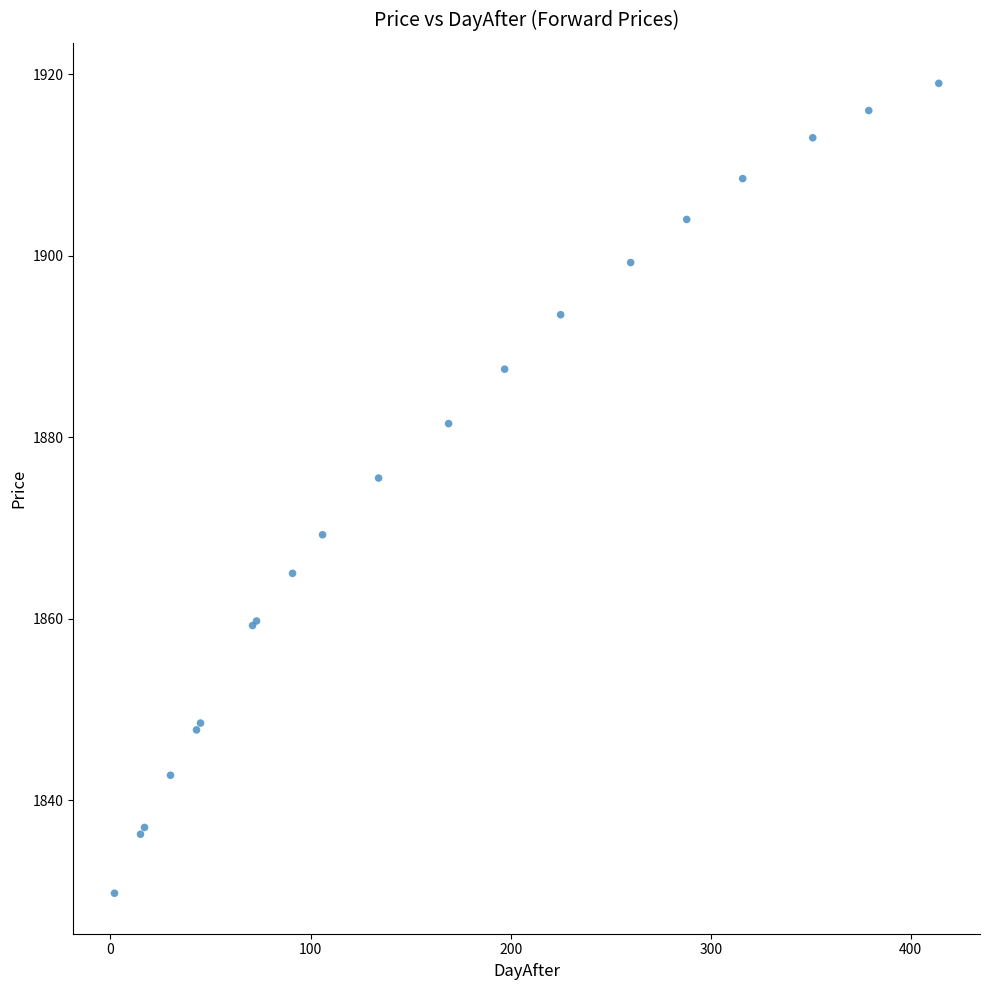

What Y value in the scatter plot is closest to 1874?

1875.5